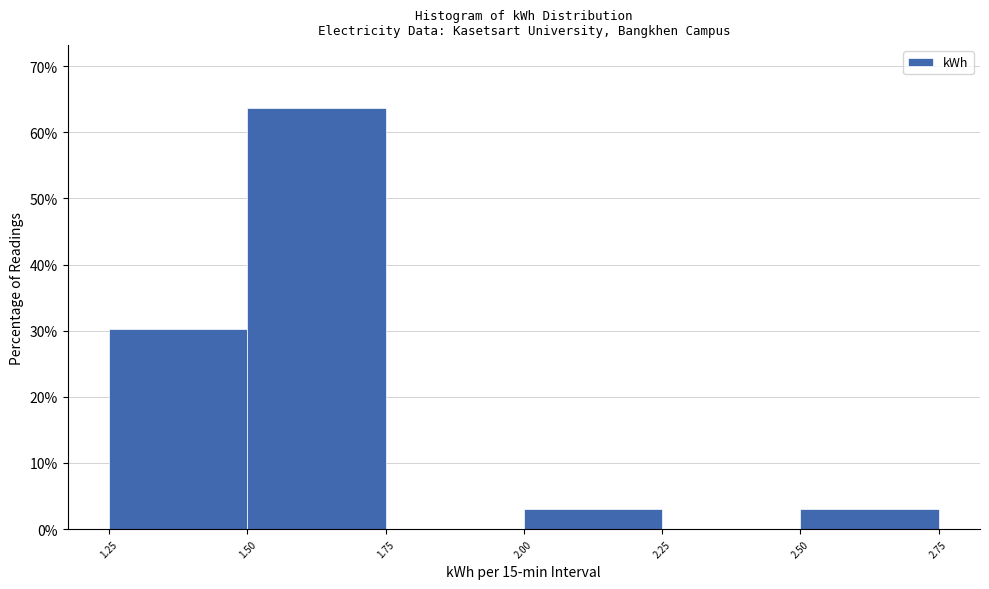

Reading left to right, transcribe this chart: for each bar, give the range it covers on the x-axis and its height. The values are not printed on the chart, so give them approximately, as read against the axis.

1.25 to 1.50: 30
1.50 to 1.75: 64
1.75 to 2.00: 0
2.00 to 2.25: 3
2.25 to 2.50: 0
2.50 to 2.75: 3